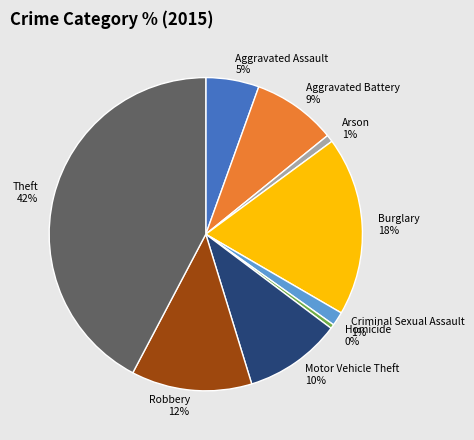

To the nearest percent, what is the average slice percentage?

11%